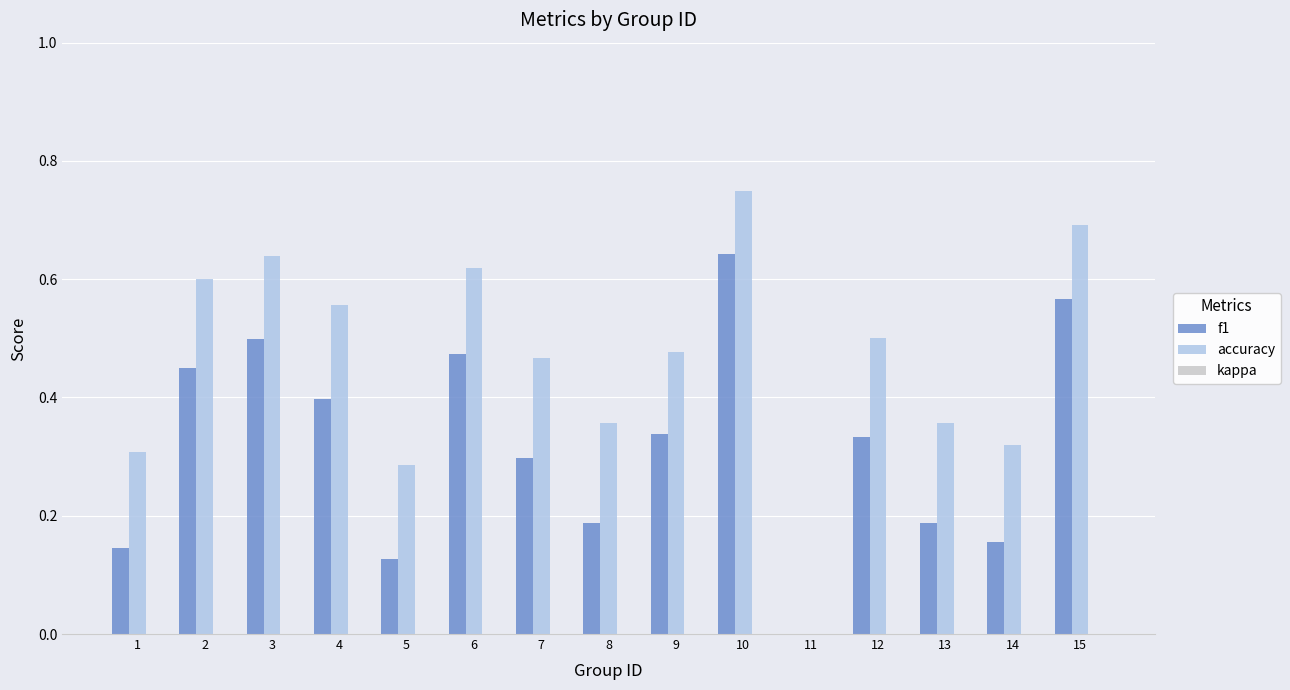

Are the bars horizontal?

No